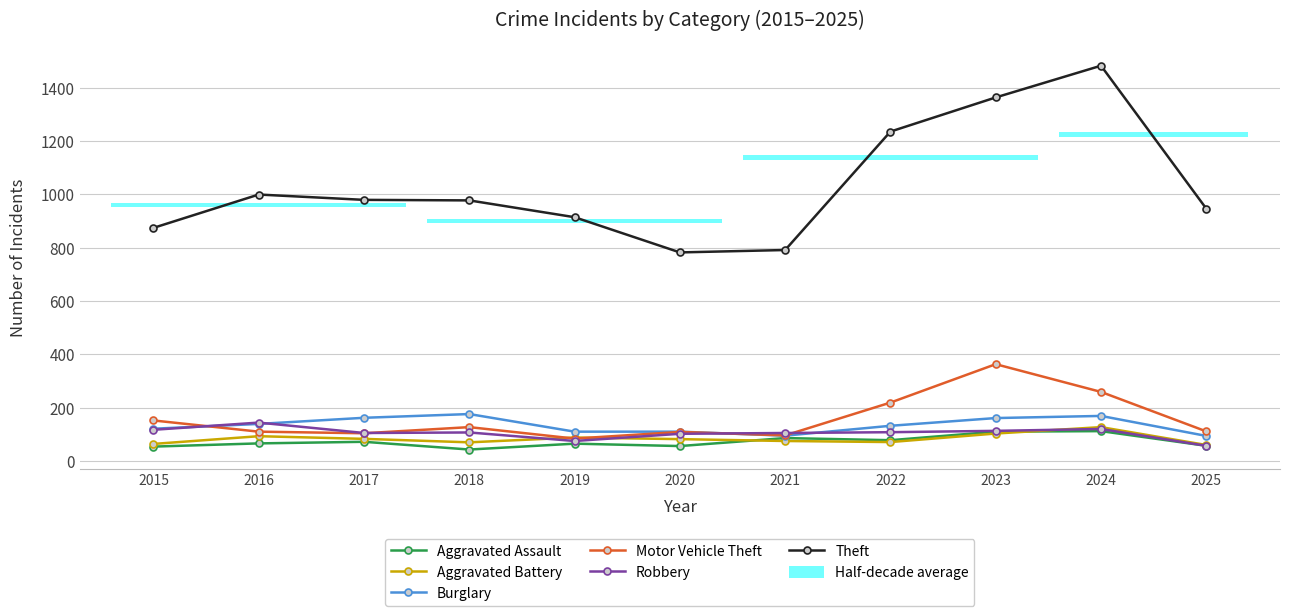

What is the highest value of the Aggravated Battery series?

127